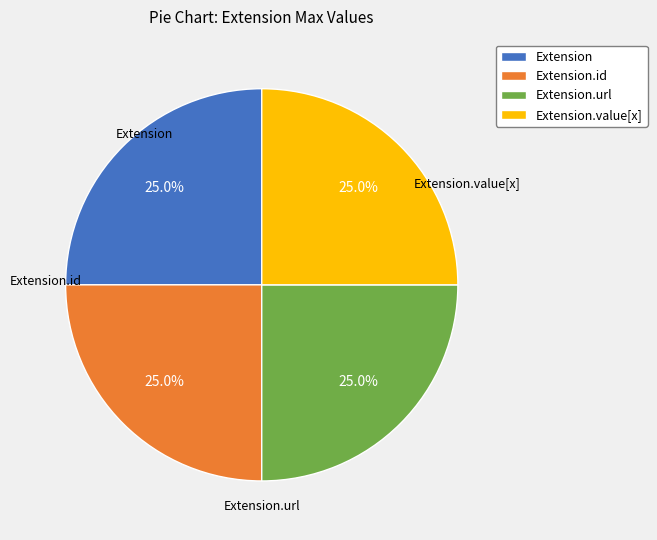

Is there a majority slice in this chart?

No